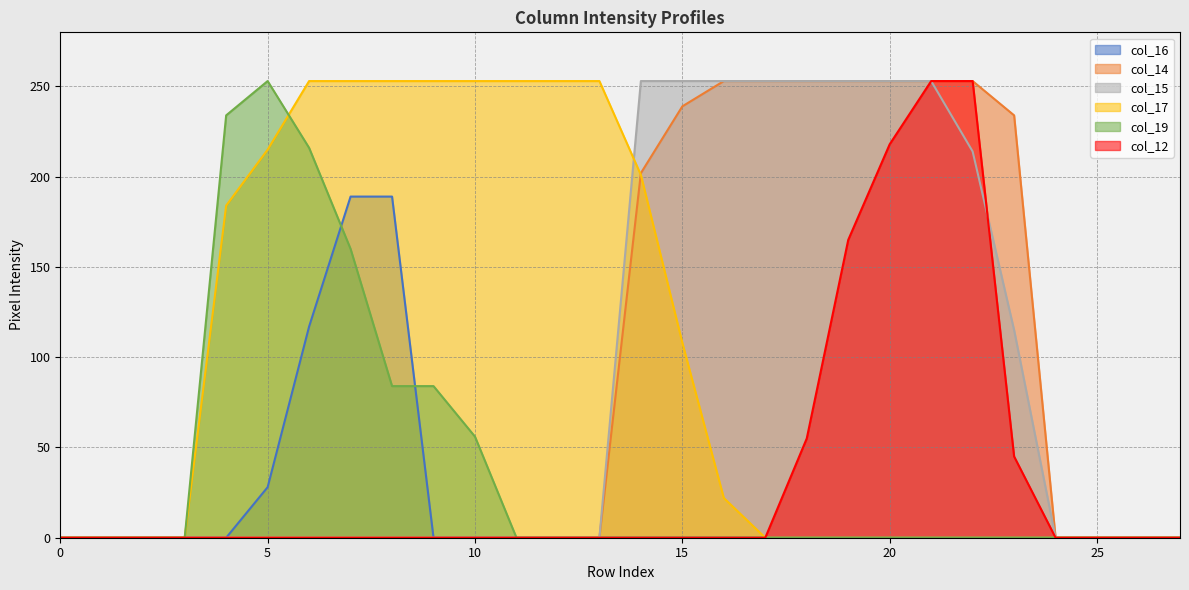

List the series in order of their peak value, lowest first.

col_16, col_14, col_15, col_17, col_19, col_12